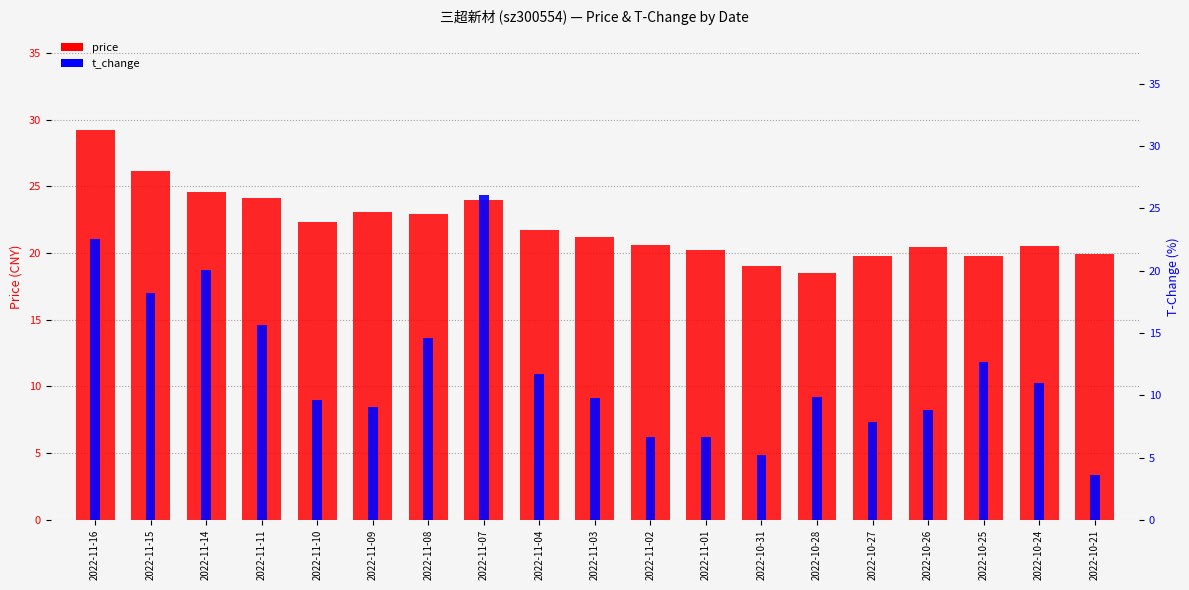

Rank the series by their maximum value, from lowest to highest.

t_change, price